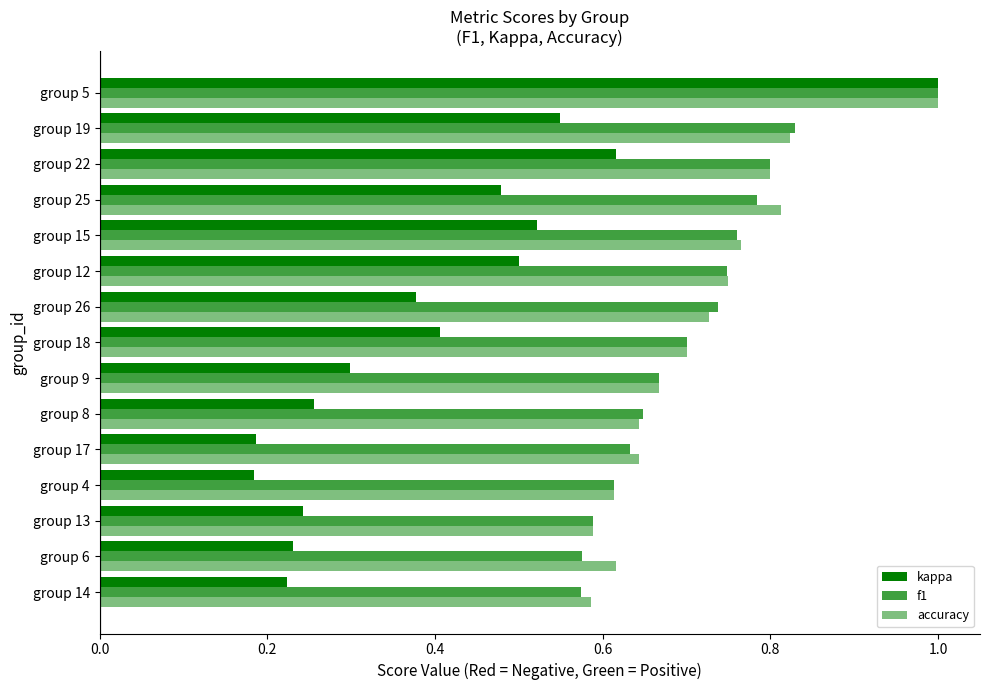

How many series are shown in this chart?

3